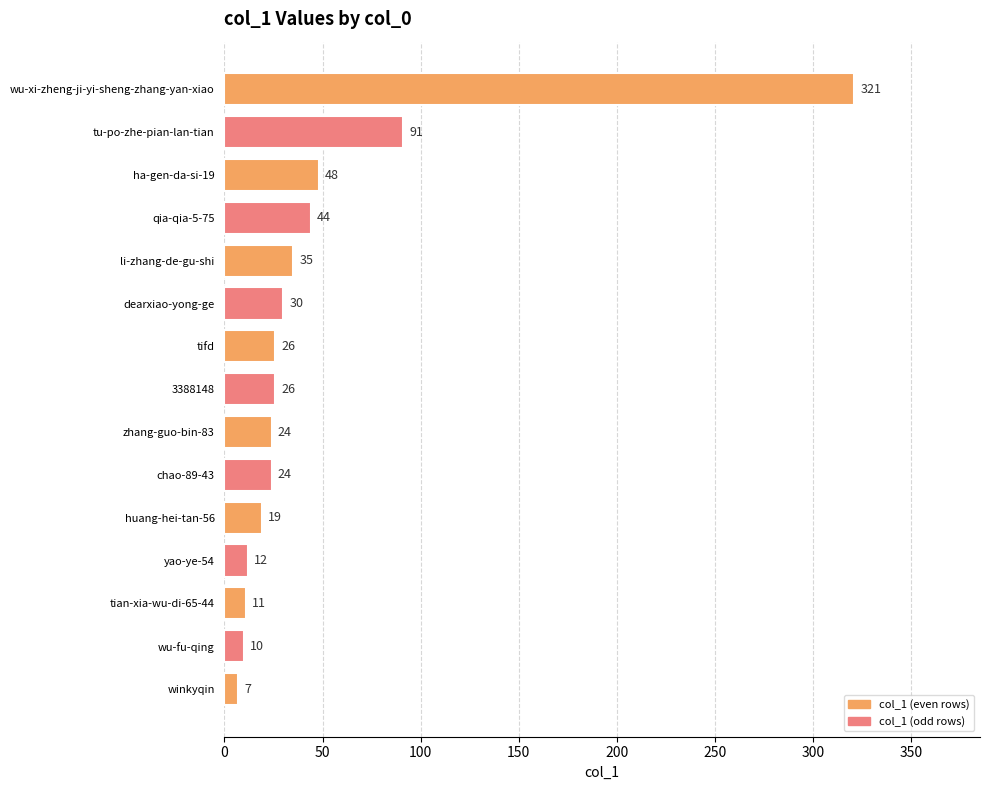

The value at li-zhang-de-gu-shi is 13. True or false?

False